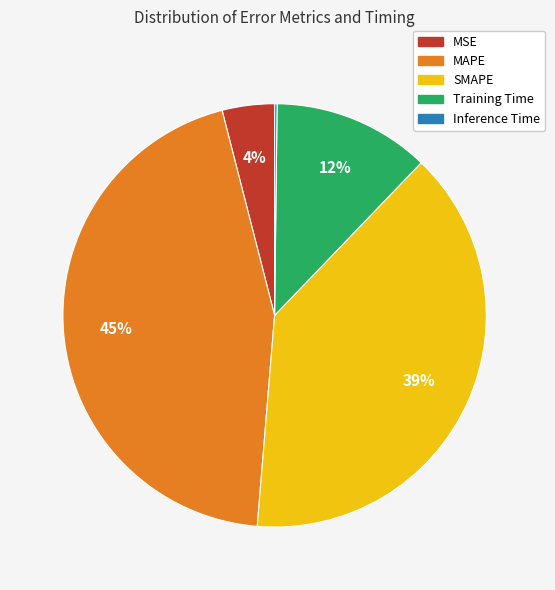

Which slice is the largest?

MAPE